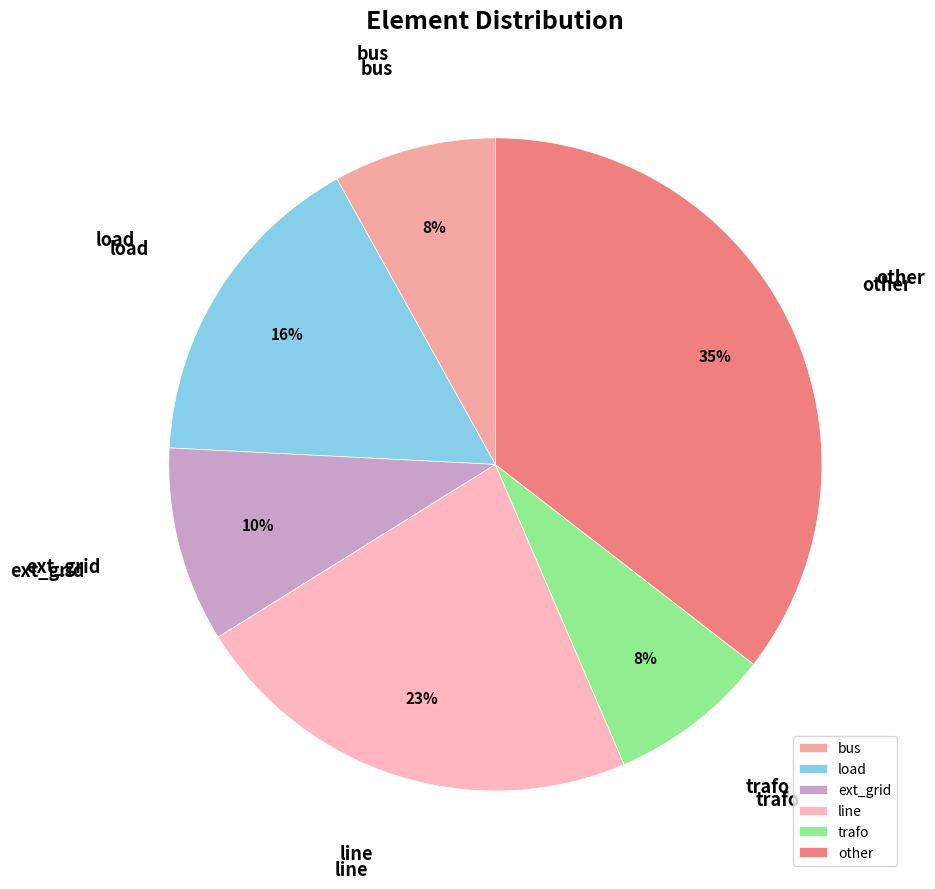

To the nearest percent, what percentage of the pie is load?

16%